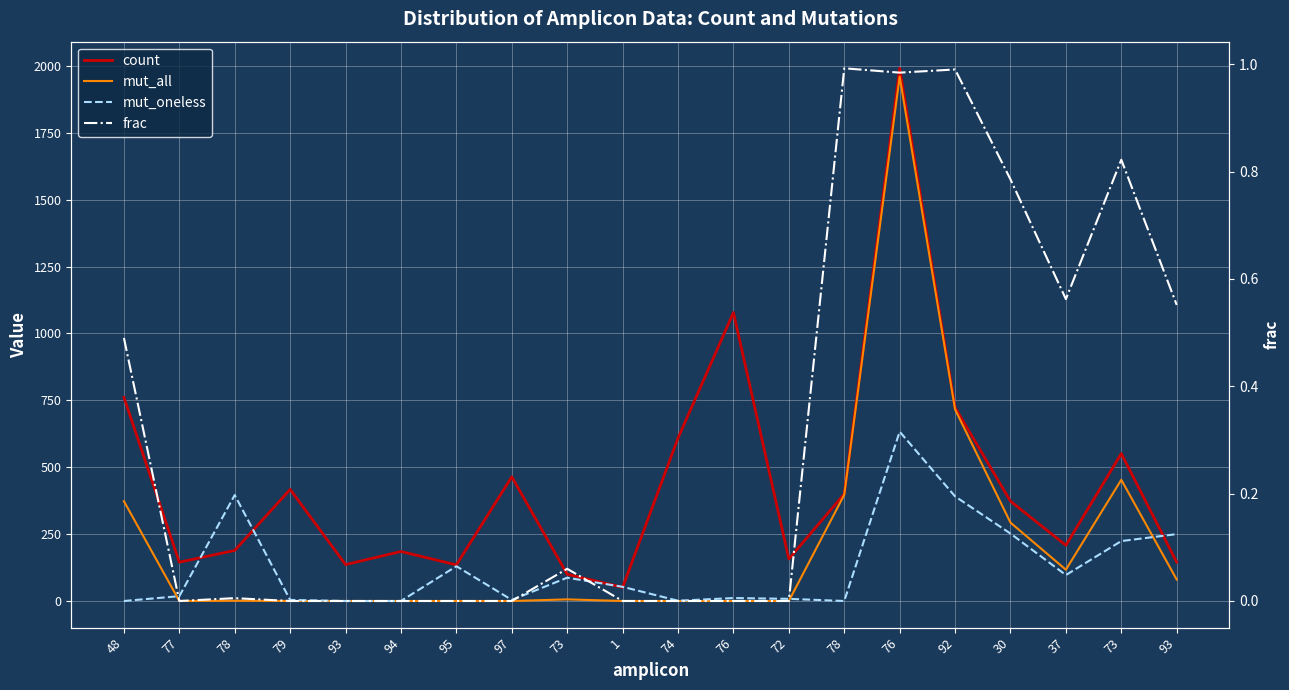

The value of count at 72 is 83.2. True or false?

False